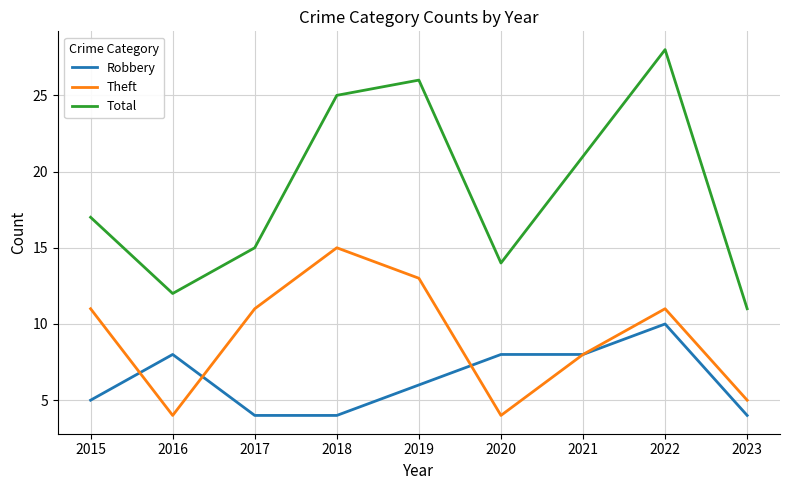

At how many categories does at least one series exceed 19?

4